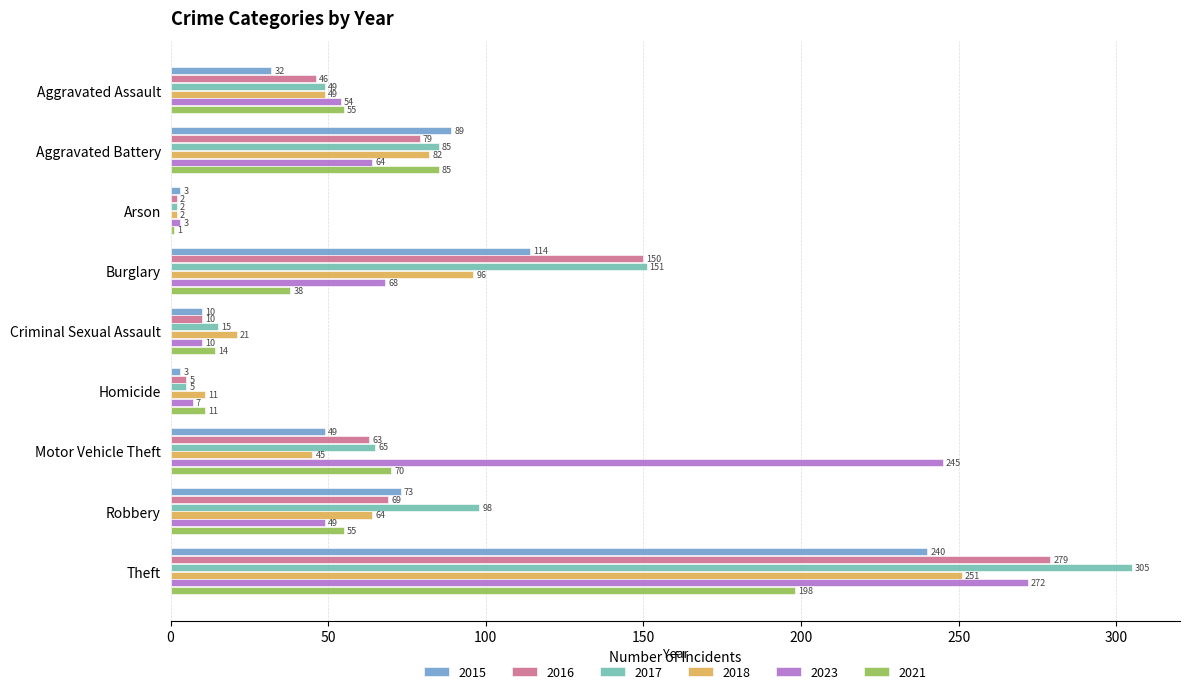

How many data points does each series have?

9